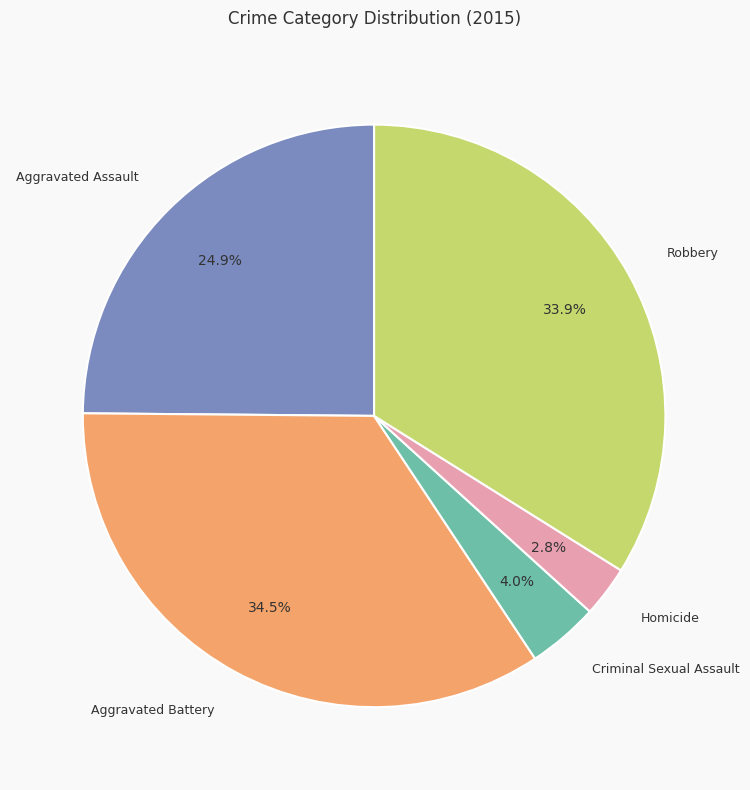

Does Robbery represent more than half of the total?

No